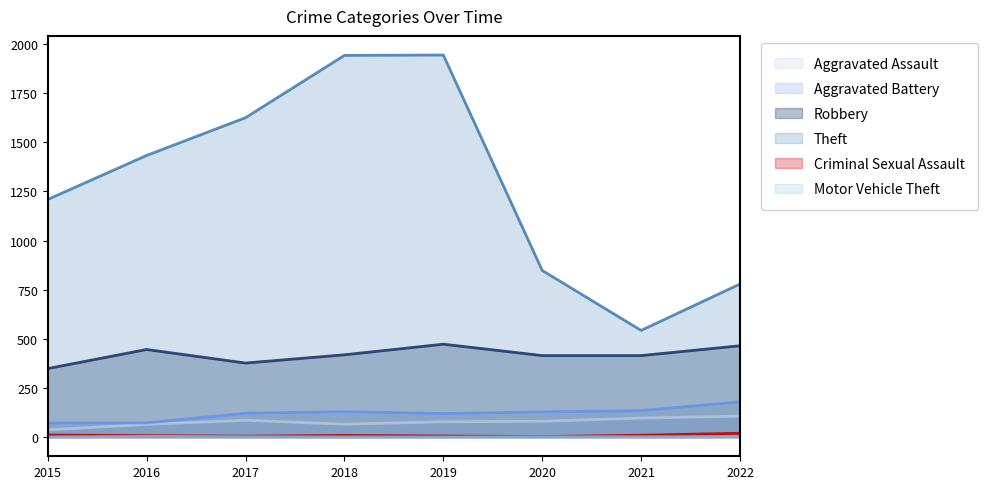

In Criminal Sexual Assault, how many points are higher than both neighbors (excluding endpoints)?

1